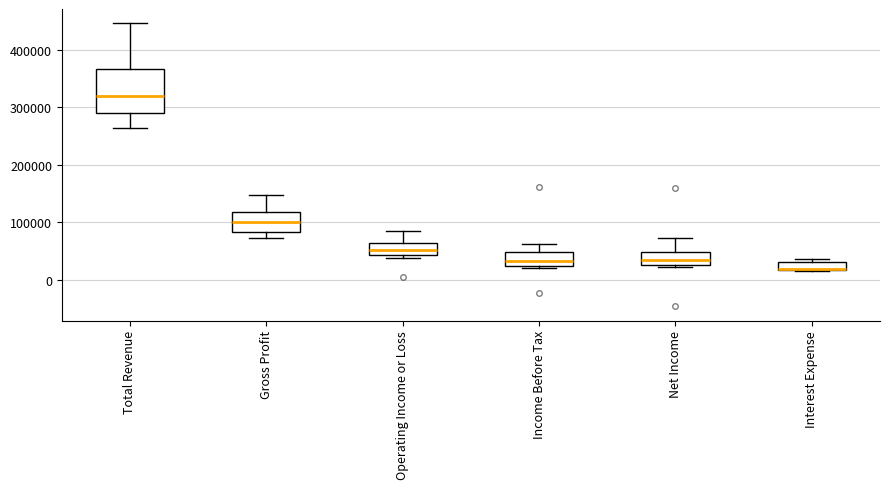

Which box has the lowest median line?

Interest Expense